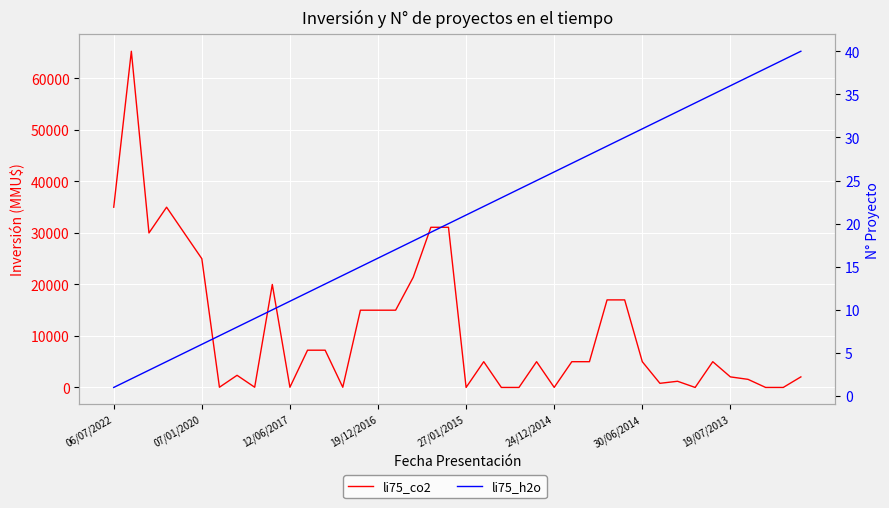

True or false: li75_h2o and li75_co2 intersect in this chart.

True